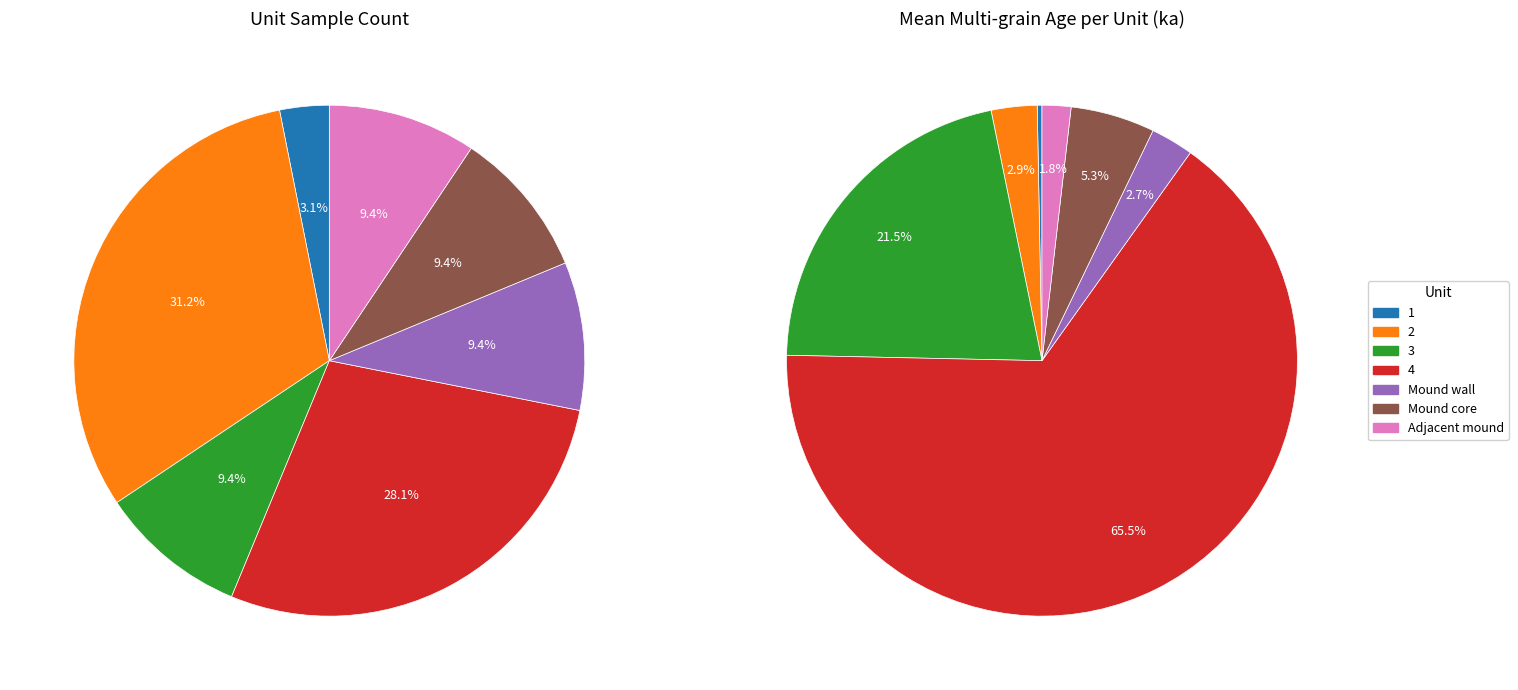

Is it true that Adjacent mound is 1% of the pie?

False